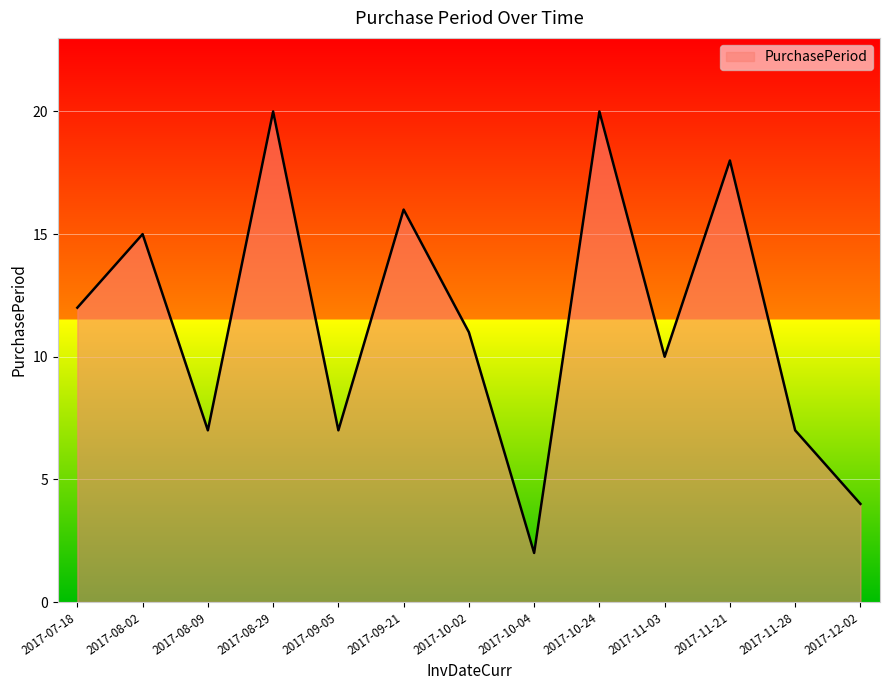

What is the minimum value shown in the chart?

2